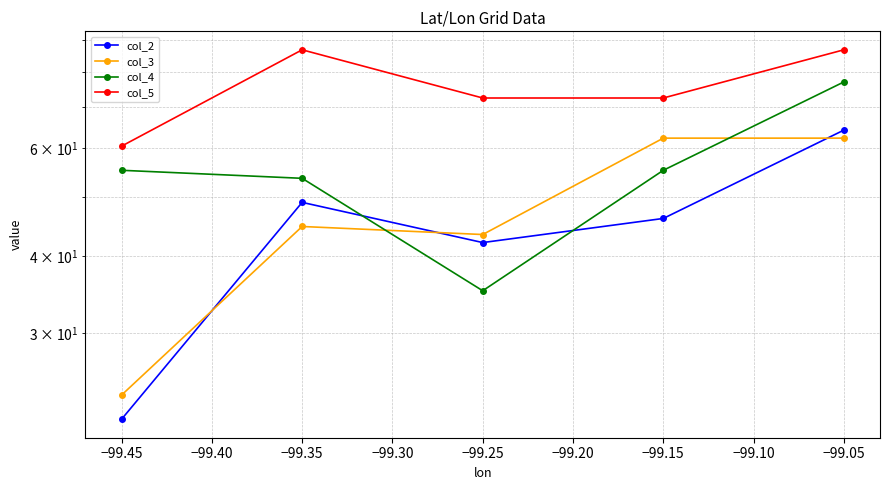

Is this an area chart (filled region under the line)?

No